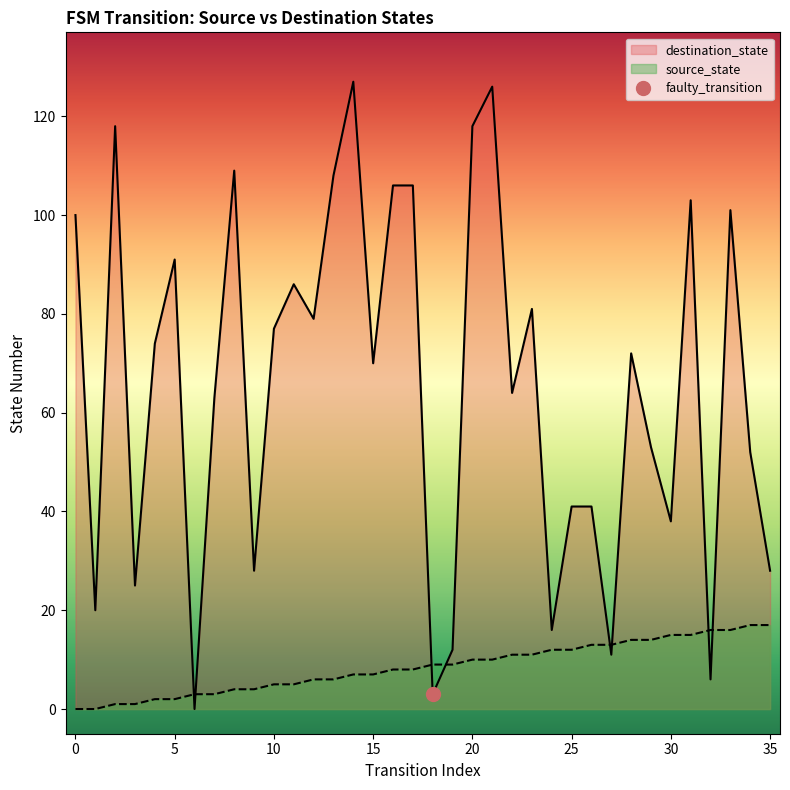

How many lines are shown in the chart?

2